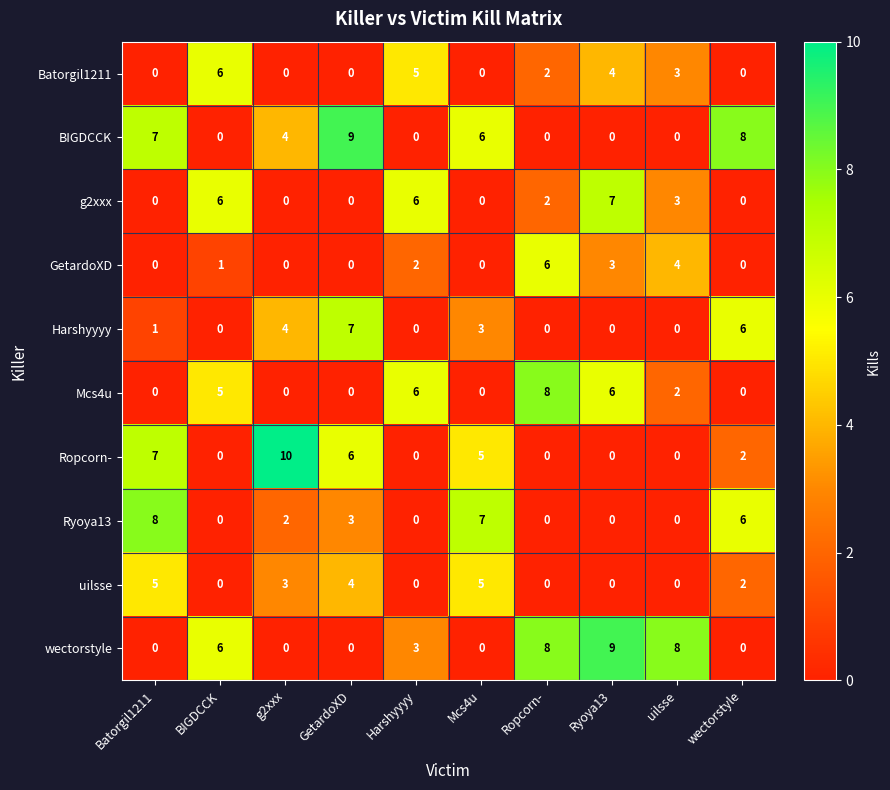

Between Ropcorn- and uilsse, which series saw the biggest shift?

Mcs4u